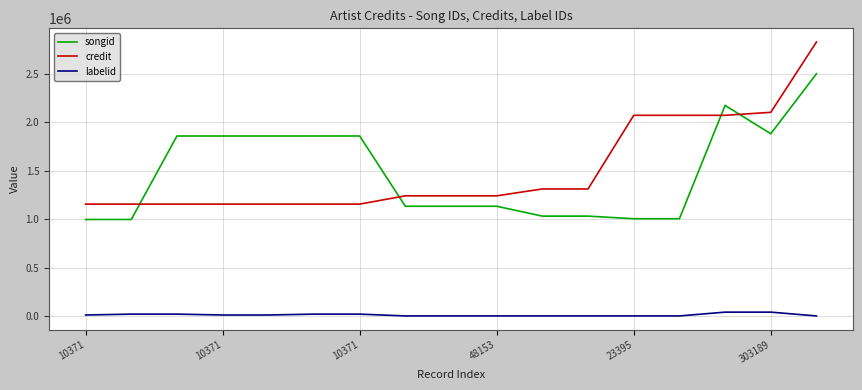

Which series has the widest spread of values?

credit